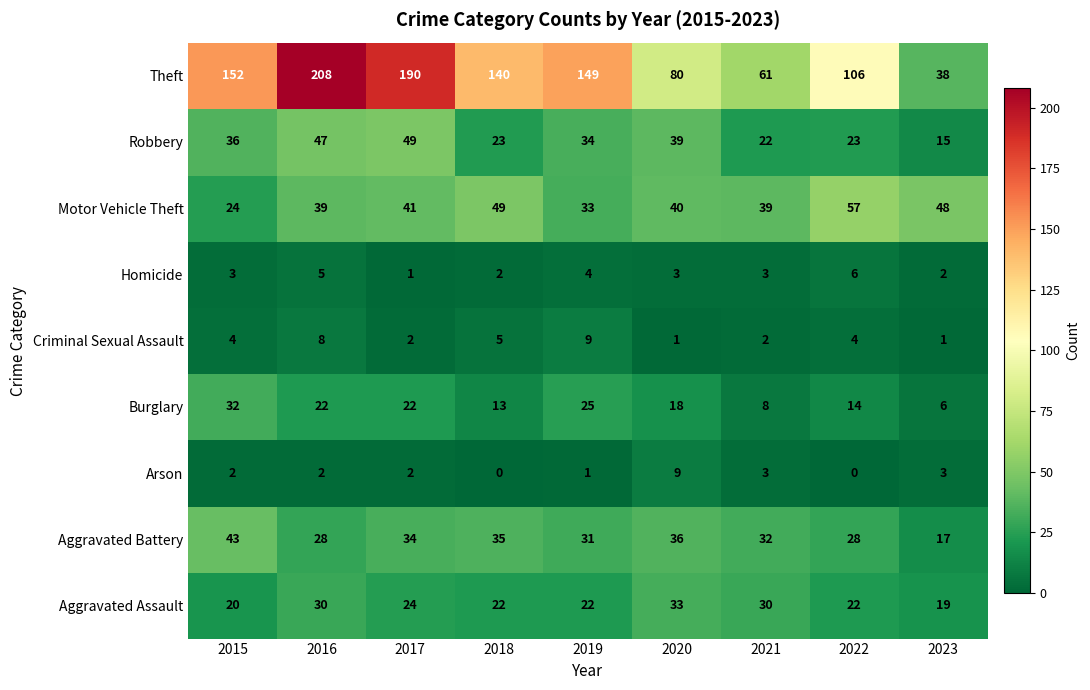

At 2019, list the series in order from smallest to largest.

Arson, Homicide, Criminal Sexual Assault, Aggravated Assault, Burglary, Aggravated Battery, Motor Vehicle Theft, Robbery, Theft